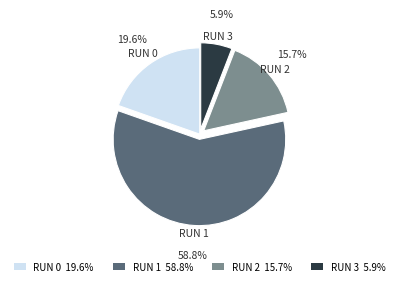

What is the ratio of the value at RUN 2 15.7% to the value at RUN 3 5.9%?

2.7